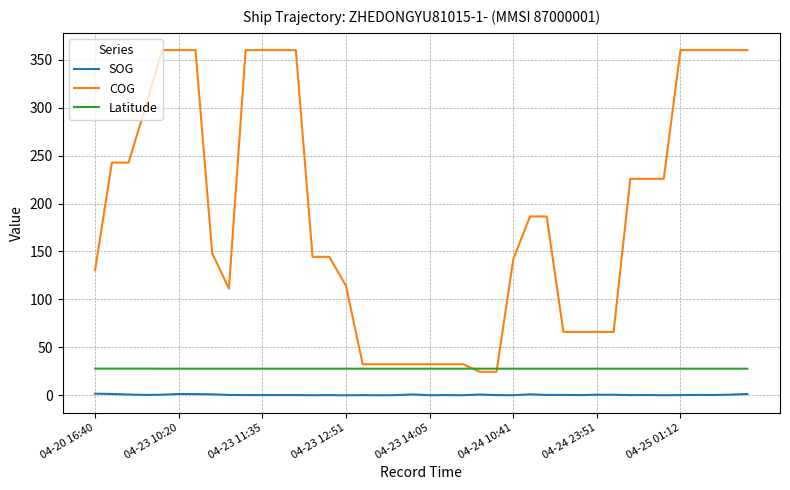

What is the highest value of the COG series?

360.0